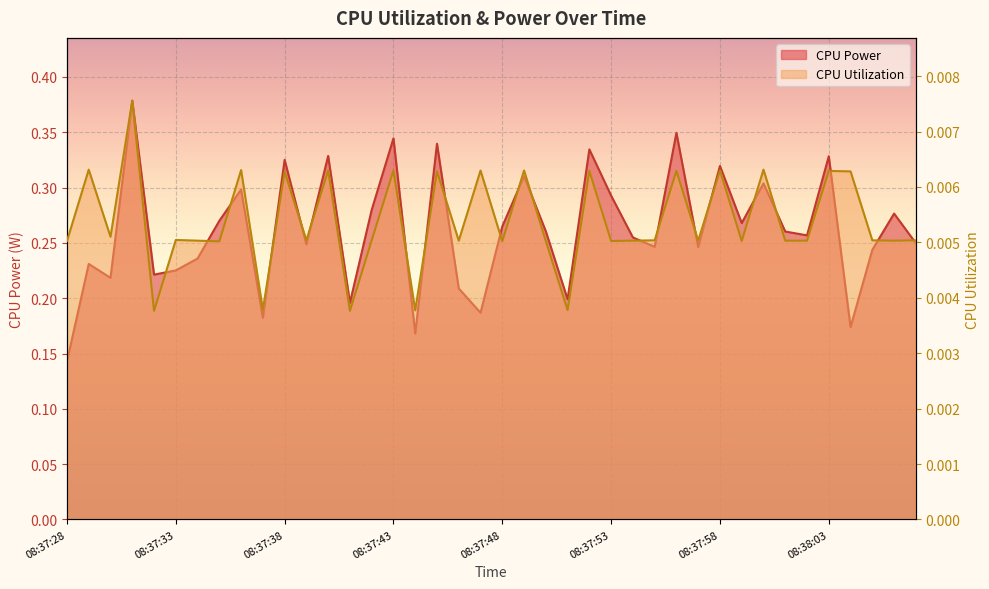

The CPU Utilization series shows 0.0 at 08:38:06. True or false?

True